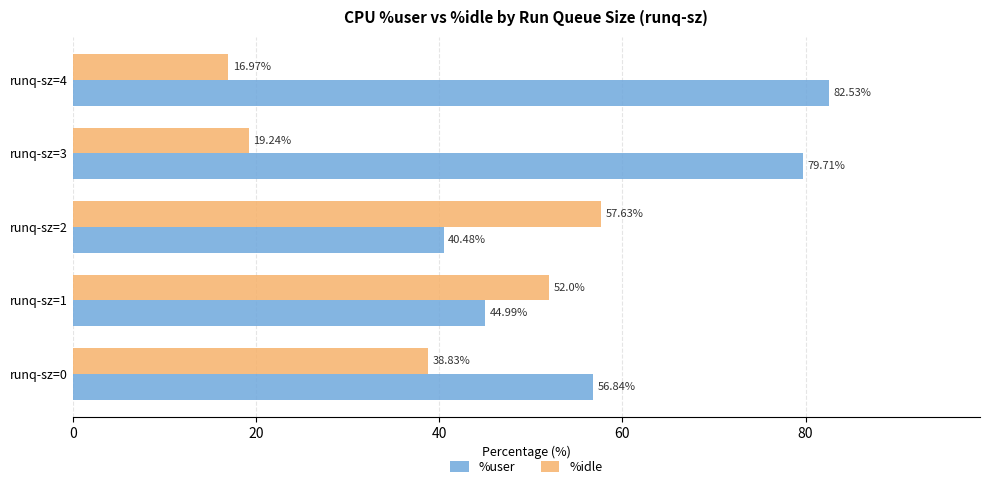

Which series has the largest total across all categories?

%user